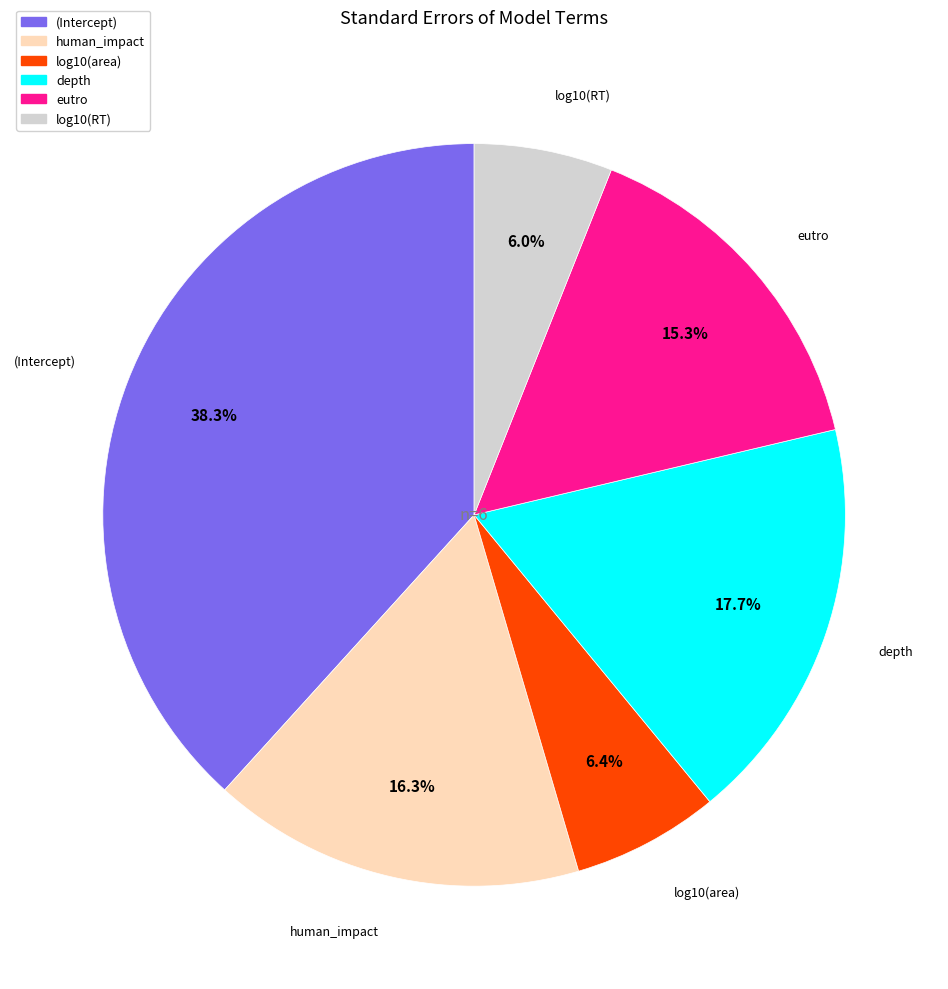

To the nearest percent, what portion does log10(RT) represent?

6%